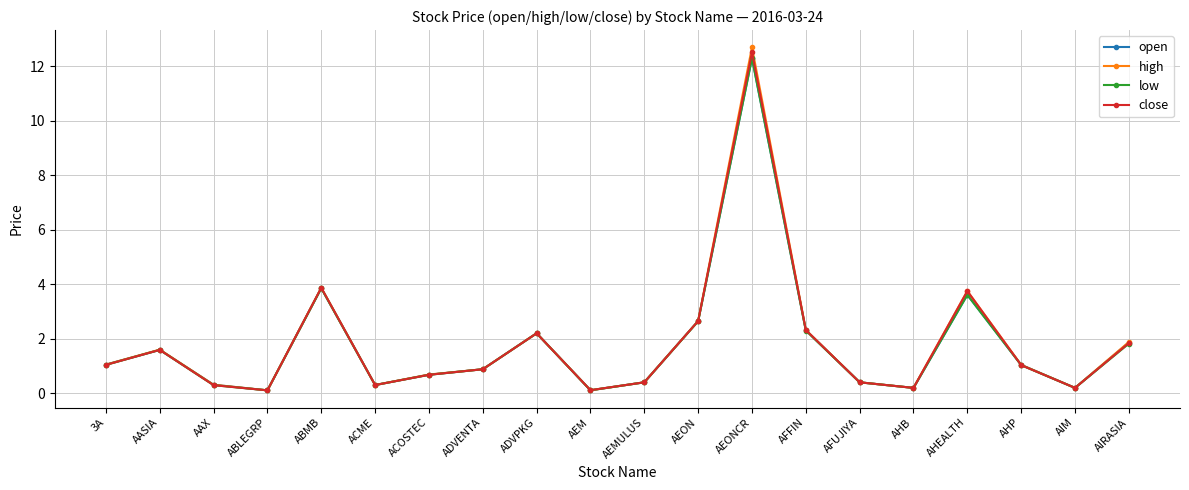

What is the difference between the maximum and second lowest values in the open series?

12.2